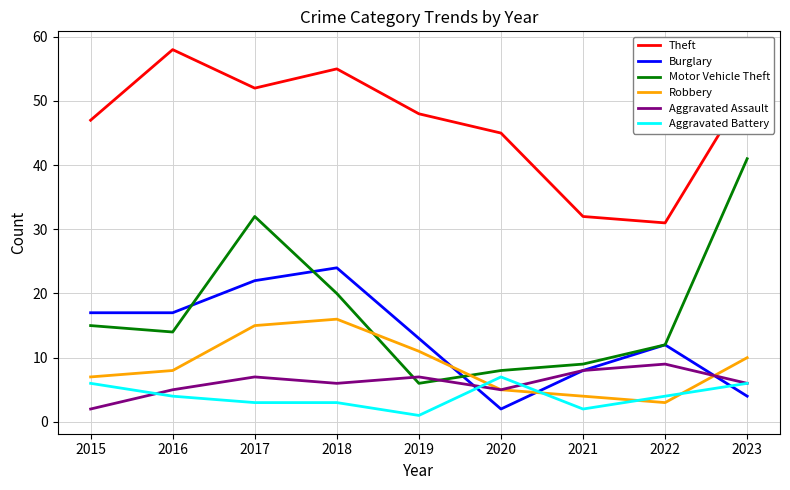

Is the value of Burglary at 2017 greater than the value of Aggravated Assault at 2020?

Yes